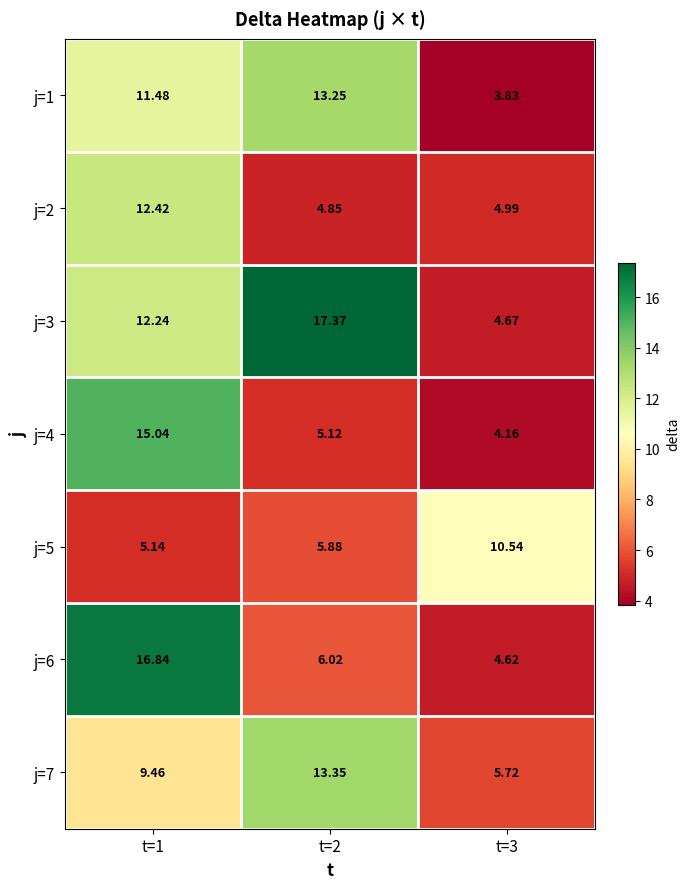

Between t=3 and t=1, which is larger?

t=1